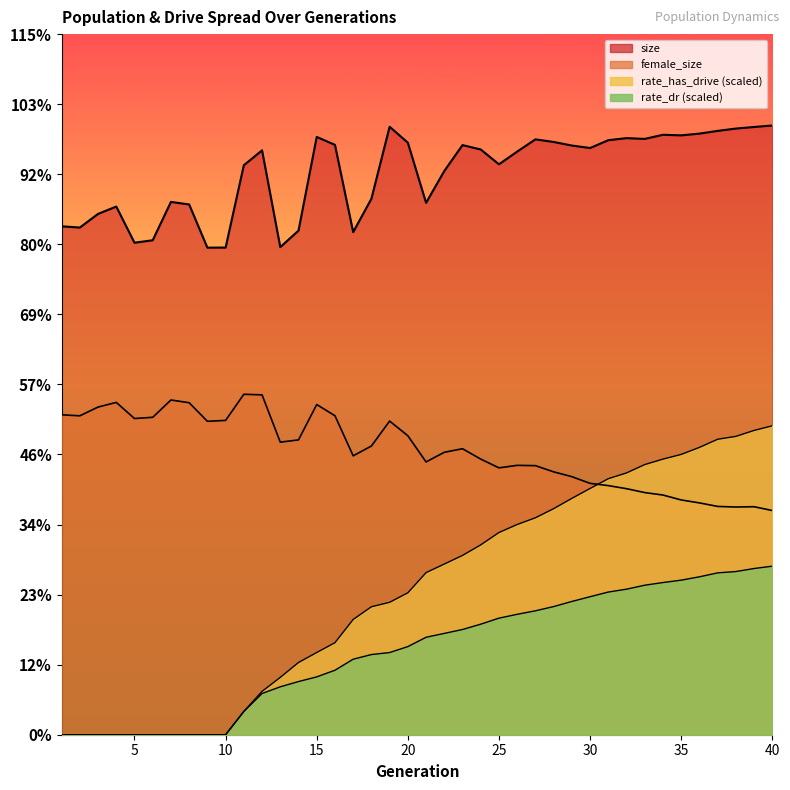

Which category has the highest value across all series?

40